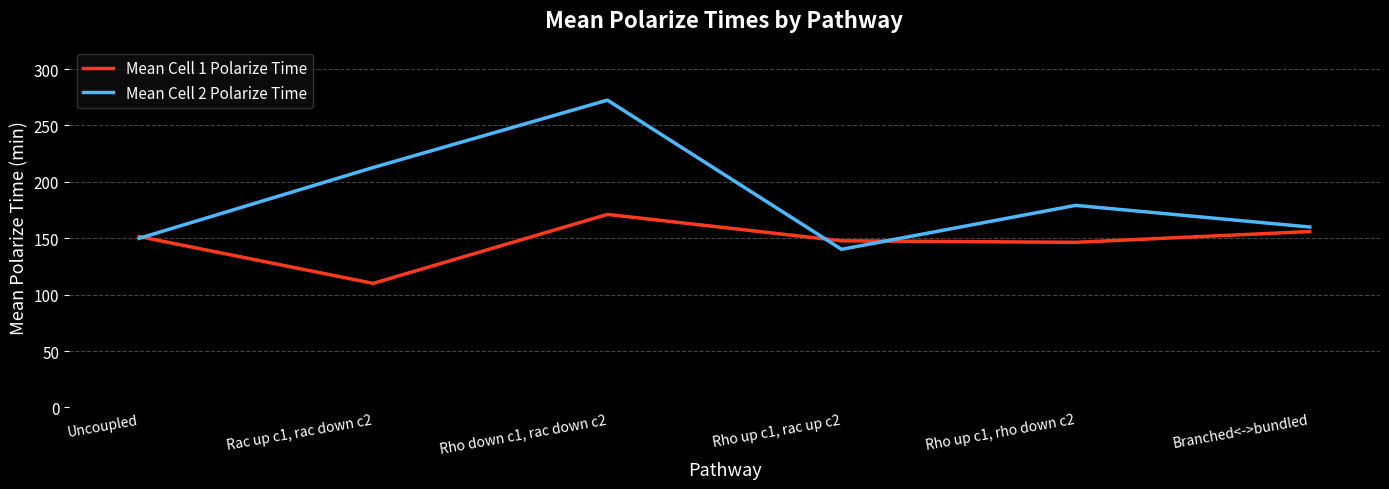

At which category is the sum across all series the highest?

Rho down c1, rac down c2